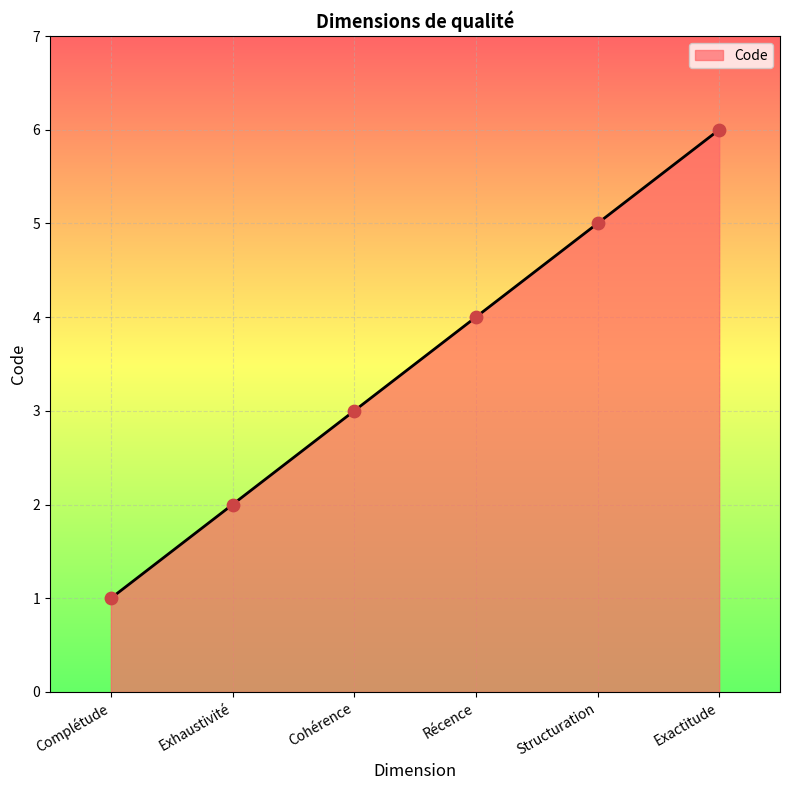

What is the ratio of the value at Récence to the value at Exactitude?

0.7